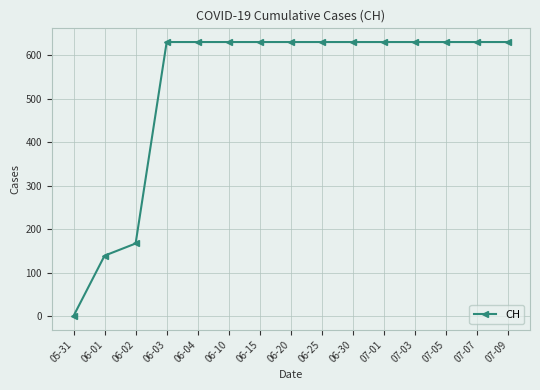

What is the greatest value displayed?

631